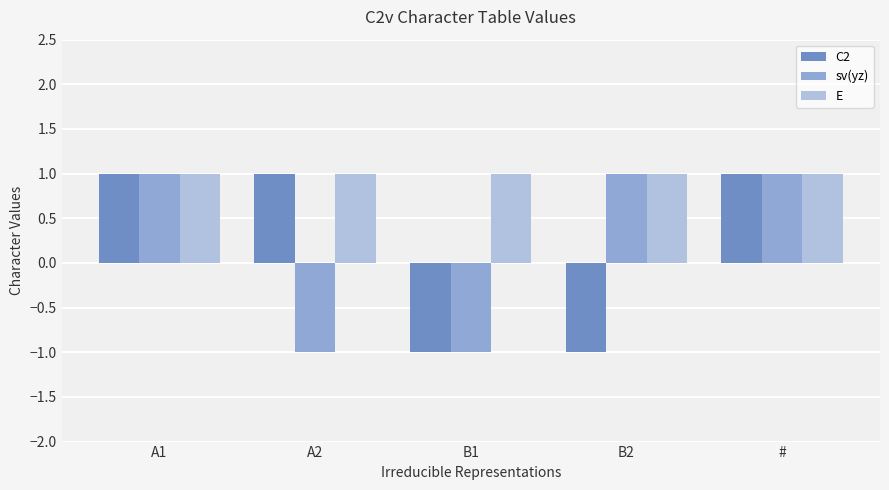

Reading right to left, transcribe all the data shown in this chart.

C2: 1	-1	-1	1	1
sv(yz): 1	1	-1	-1	1
E: 1	1	1	1	1